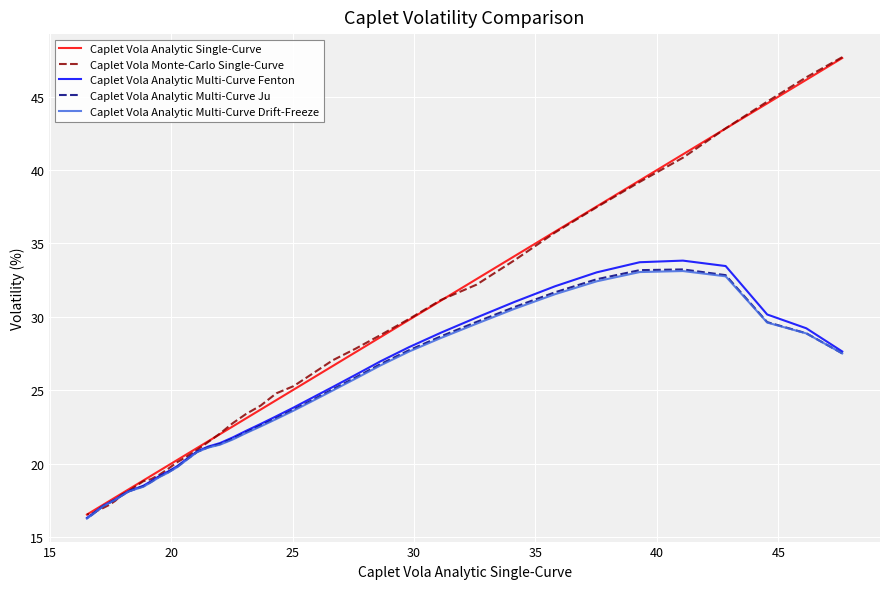

Which series has the widest spread of values?

Caplet Vola Monte-Carlo Single-Curve